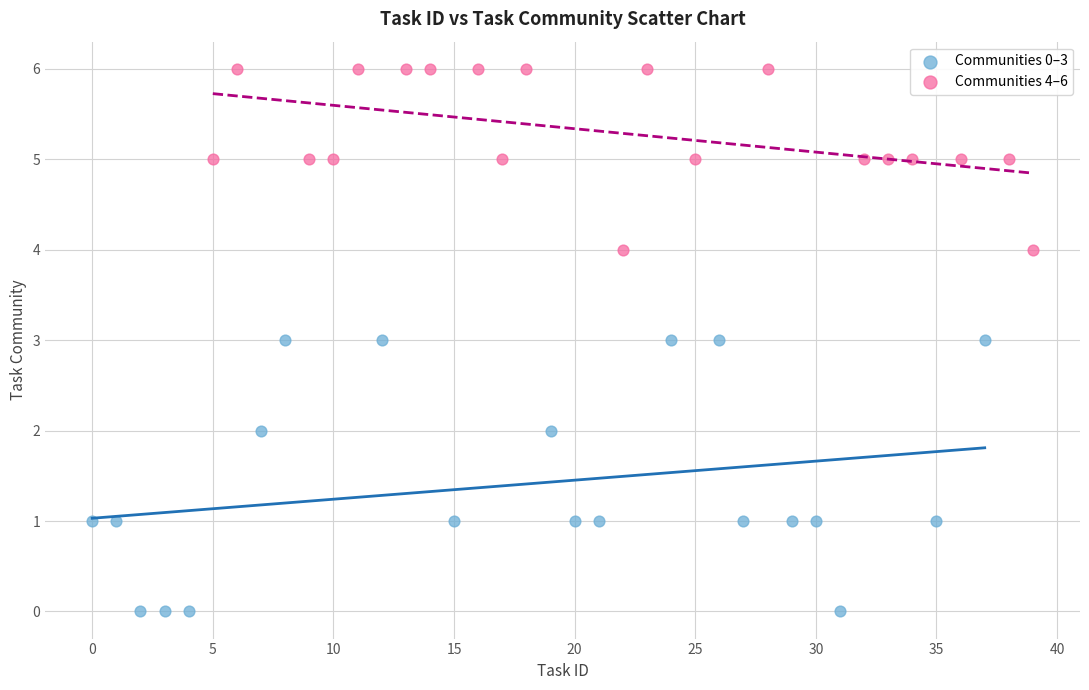

Which series has the largest Y range (max minus min)?

Communities 0–3